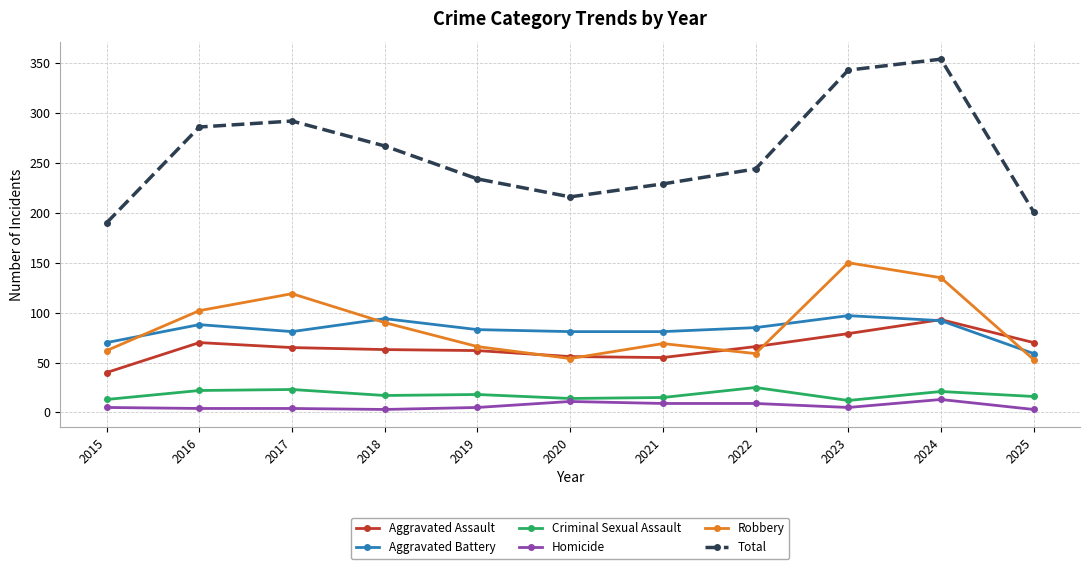

Count the number of categories in the chart.

11